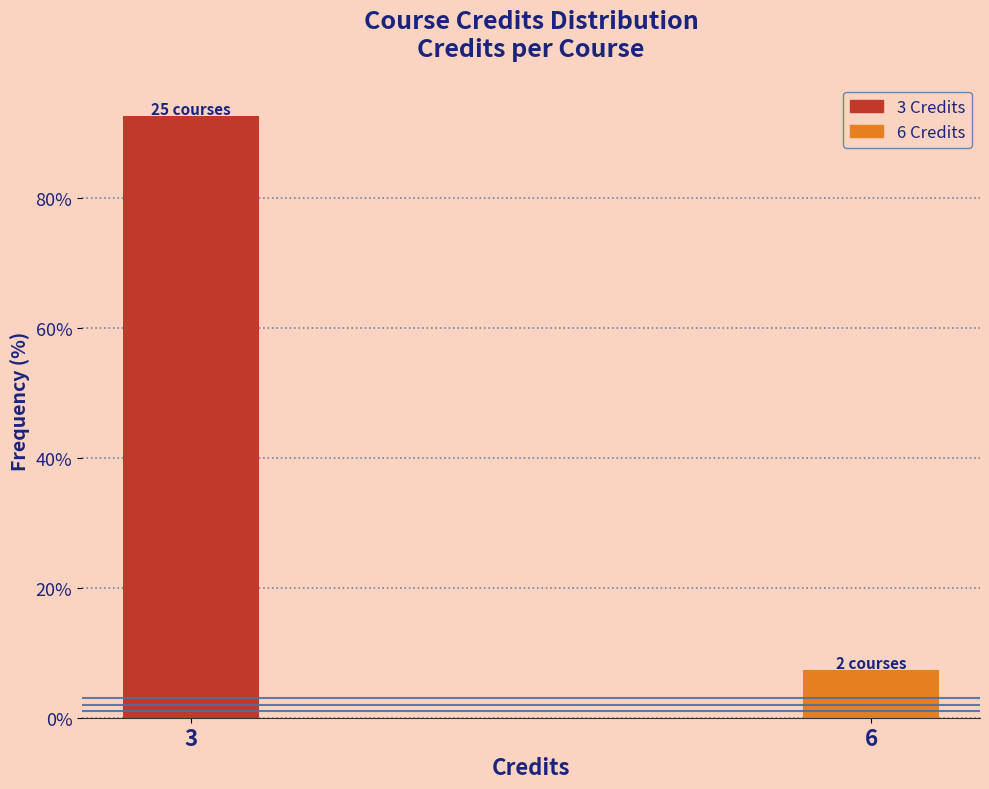

Reading left to right, list all the values displayed in this chart.

92.6	7.4